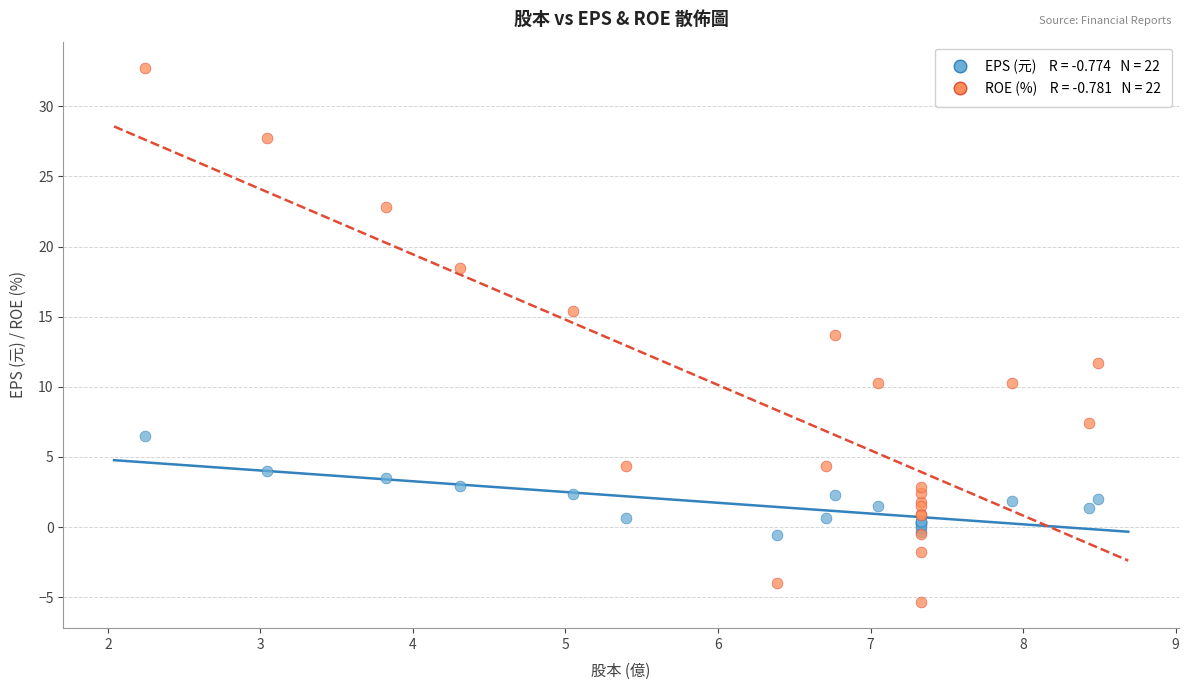

Across all series, what Y value is closest to 13?

13.7